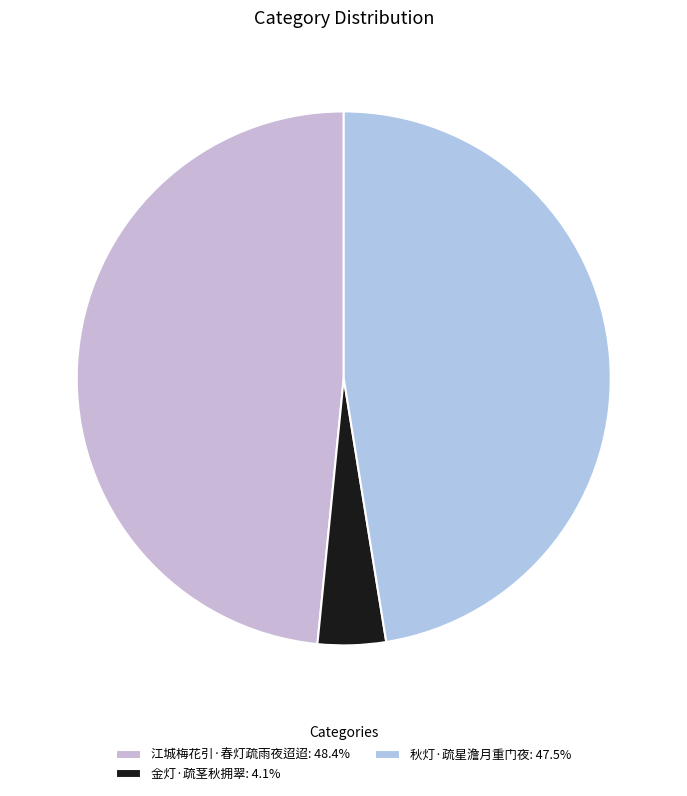

How many slices are in this pie chart?

3